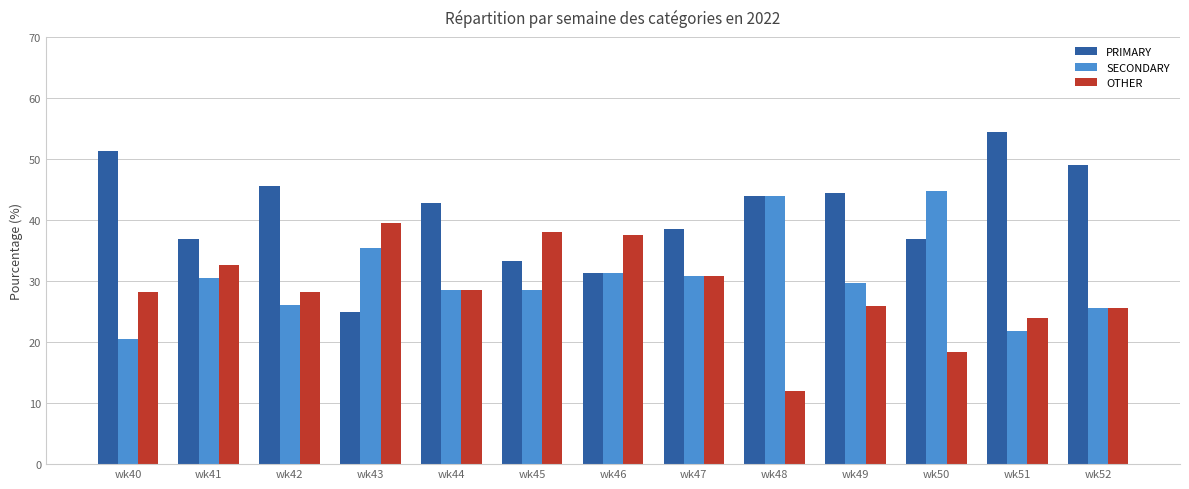

At which category does the chart reach its peak across all series?

wk51